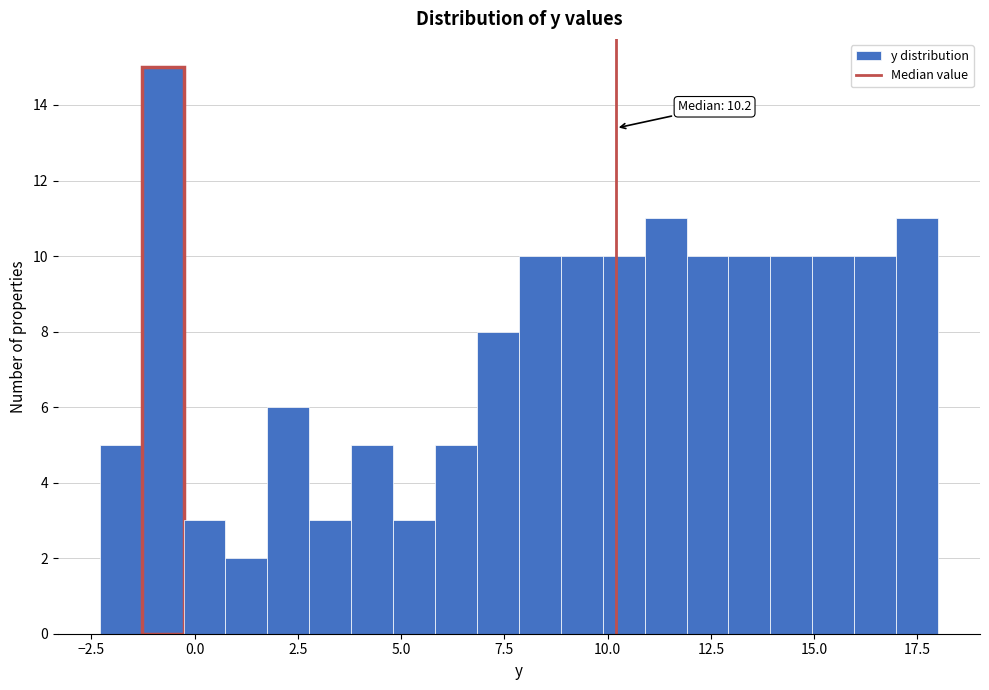

Read against the x-axis, roughly where is the centre of the tallest bar?

-1.0